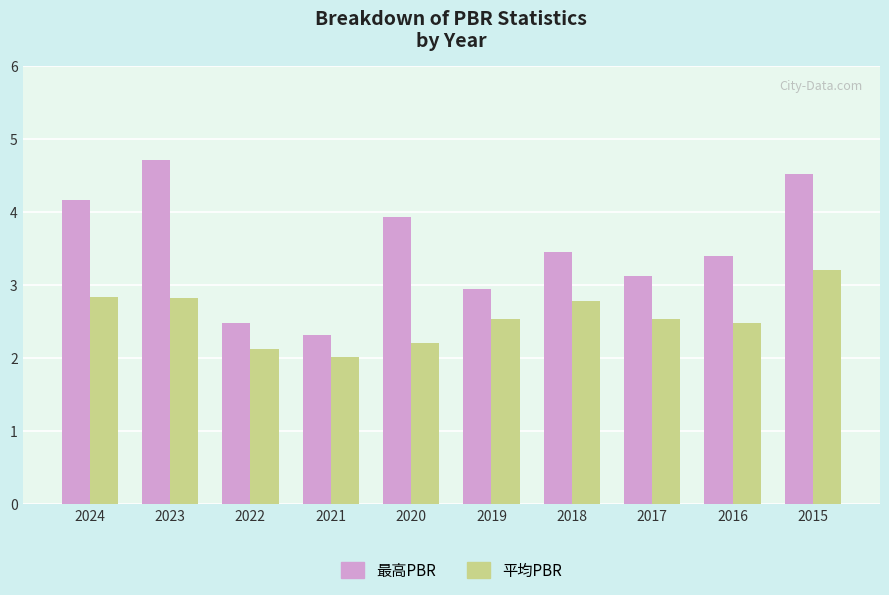

What is the total value across all series at 2021?

4.3